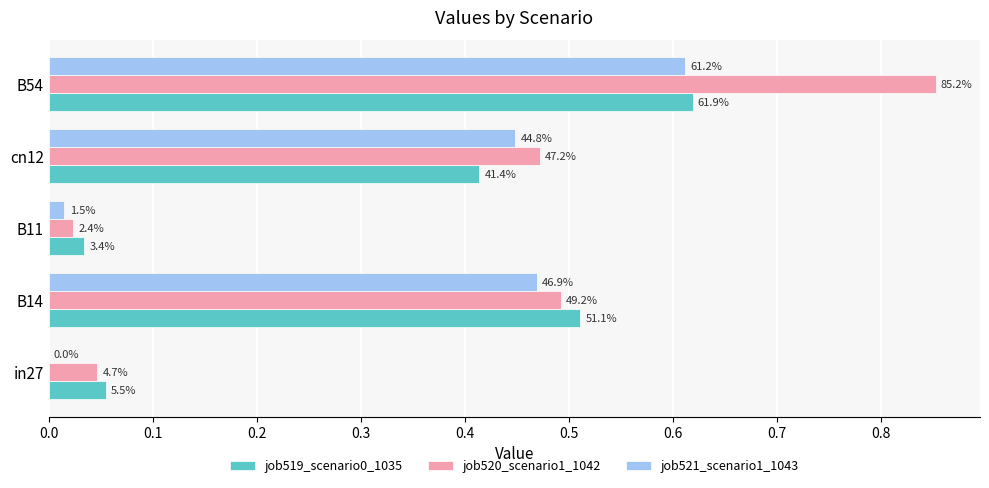

Rank the series by their average value, from highest to lowest.

job520_scenario1_1042, job519_scenario0_1035, job521_scenario1_1043